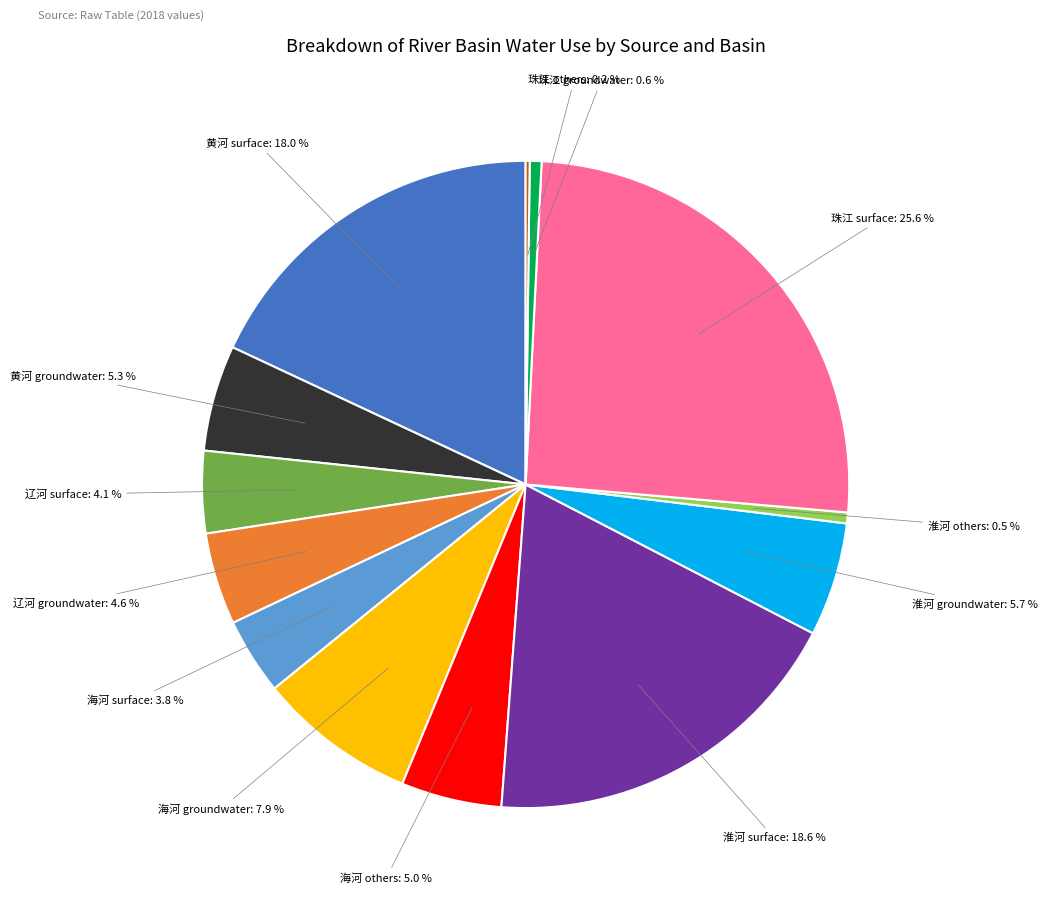

Does any single category account for the majority?

No